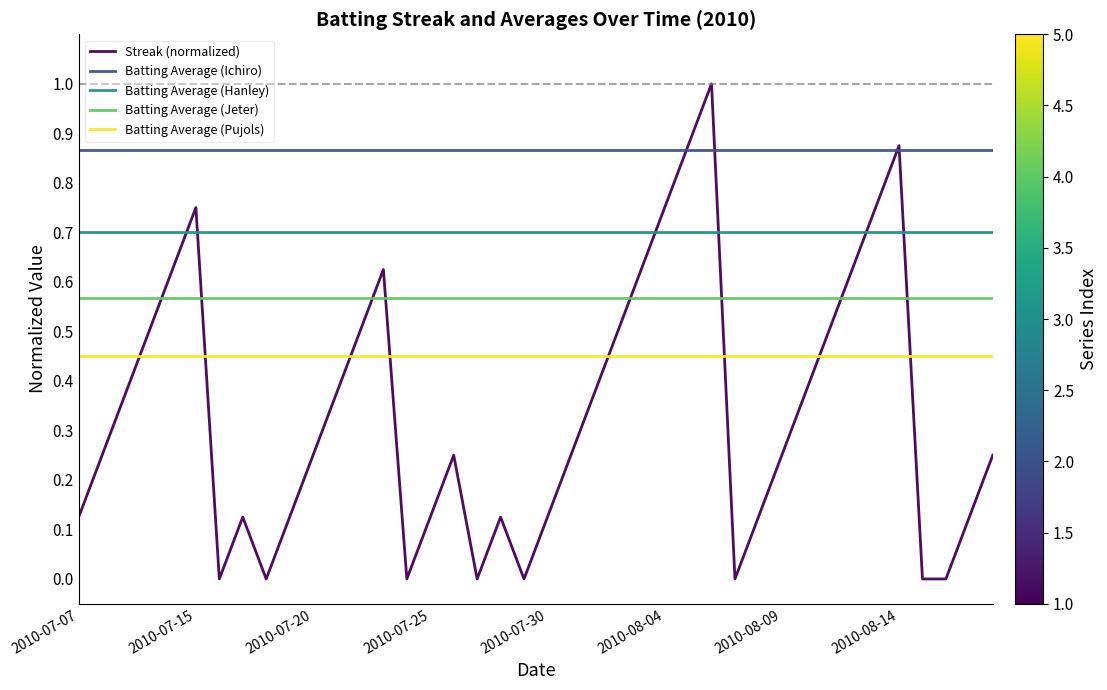

Which series has the largest total across all categories?

Batting Average (Ichiro)